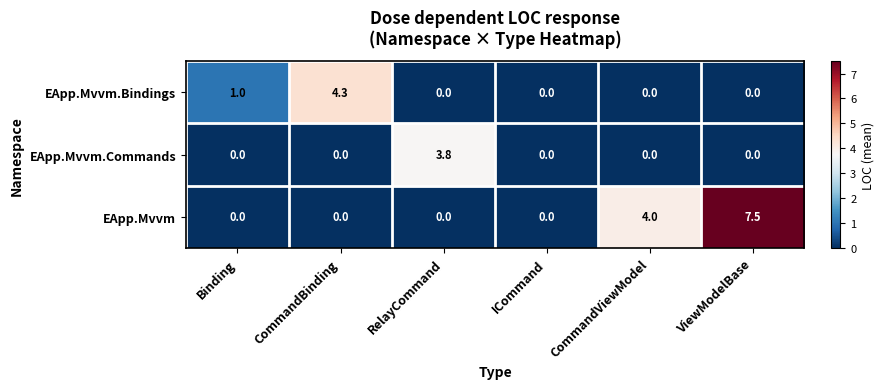

Reading right to left, extract all data points from this chart.

EApp.Mvvm.Bindings: ViewModelBase=0.0	CommandViewModel=0.0	ICommand=0.0	RelayCommand=0.0	CommandBinding=4.3	Binding=1.0
EApp.Mvvm.Commands: ViewModelBase=0.0	CommandViewModel=0.0	ICommand=0.0	RelayCommand=3.8	CommandBinding=0.0	Binding=0.0
EApp.Mvvm: ViewModelBase=7.5	CommandViewModel=4.0	ICommand=0.0	RelayCommand=0.0	CommandBinding=0.0	Binding=0.0